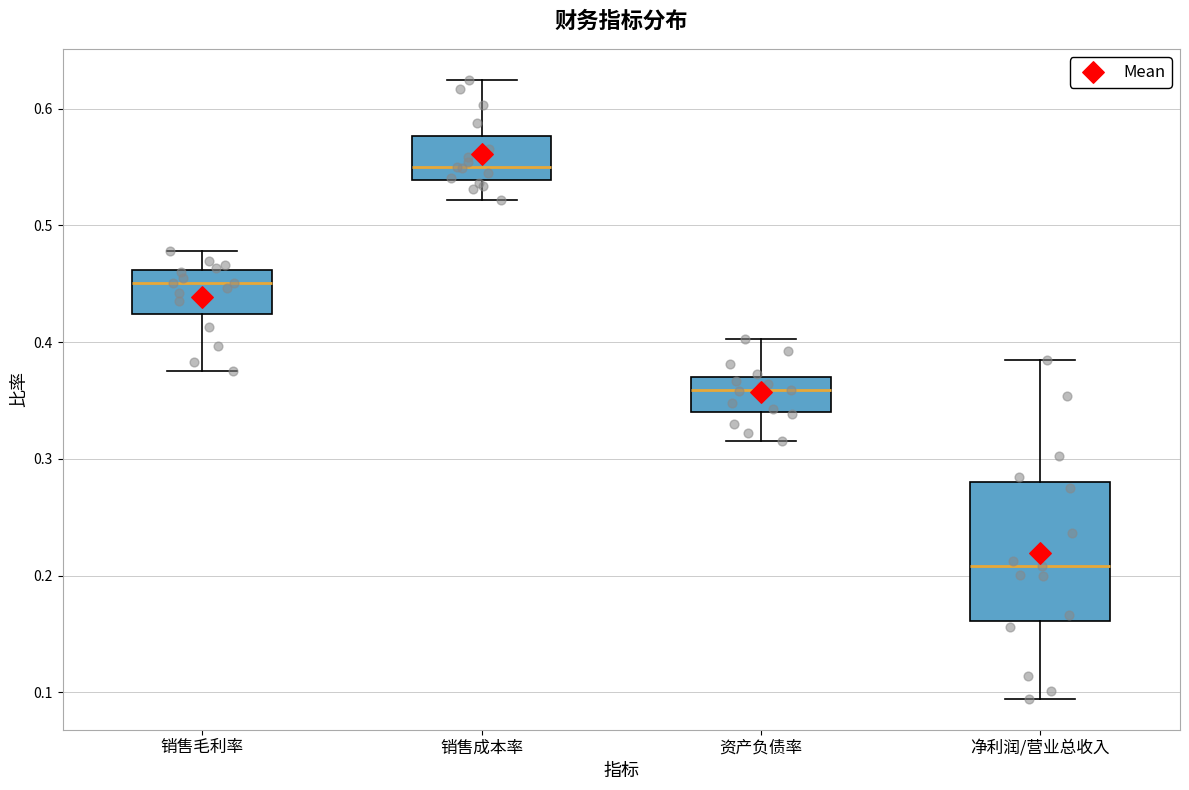

Where is the lower edge of the box for 销售毛利率 on the y-axis? The values are not printed on the chart, so give them approximately, as read against the axis.

0.42